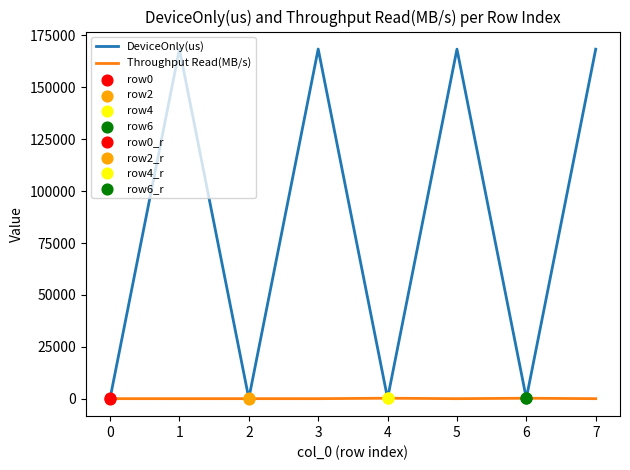

What is the total value across all series at 3?

168469.7